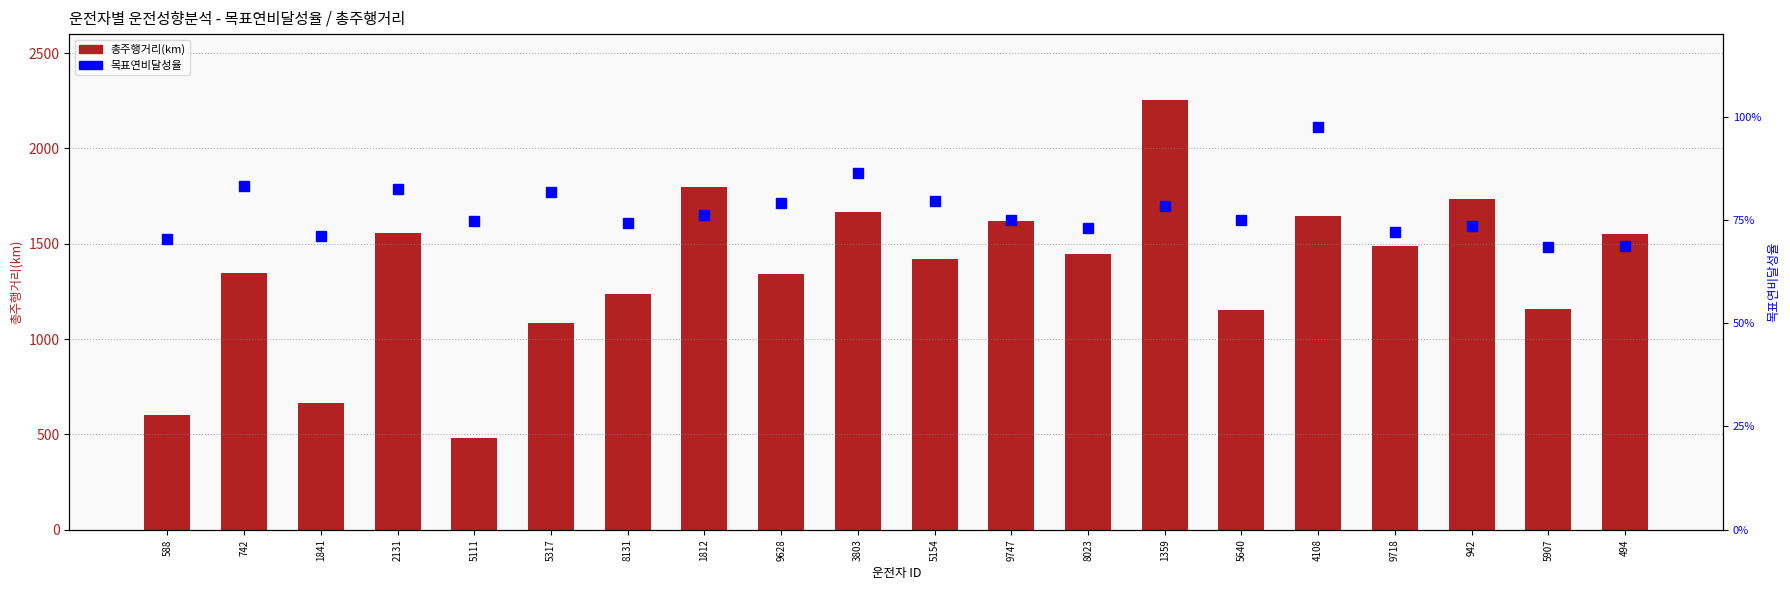

At how many categories does at least one series exceed 2030?

1